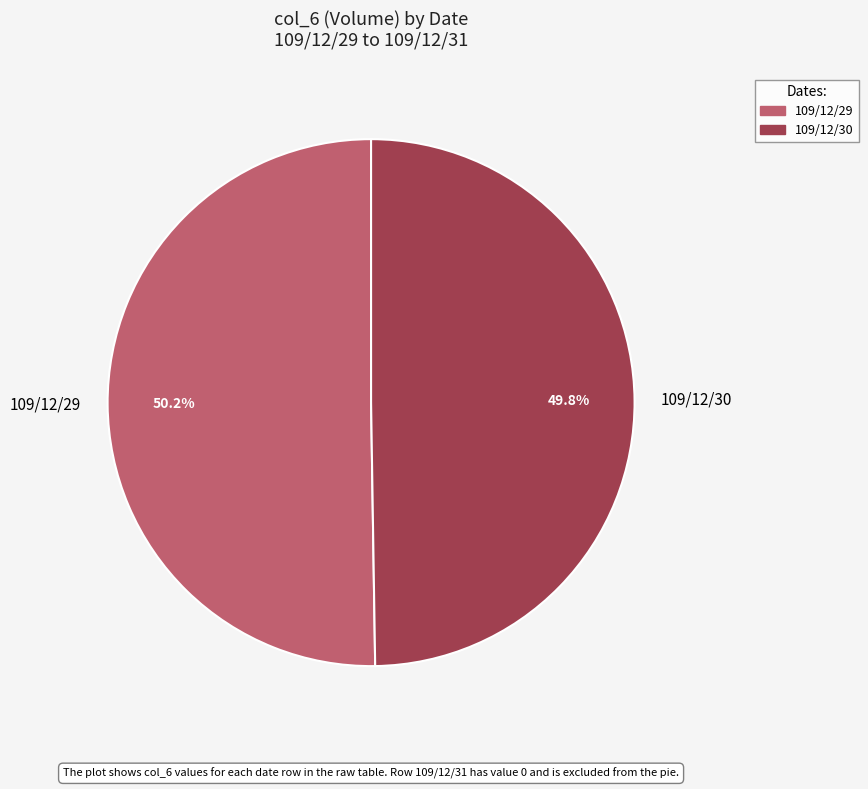

The 109/12/29 slice represents 63% of the pie. True or false?

False